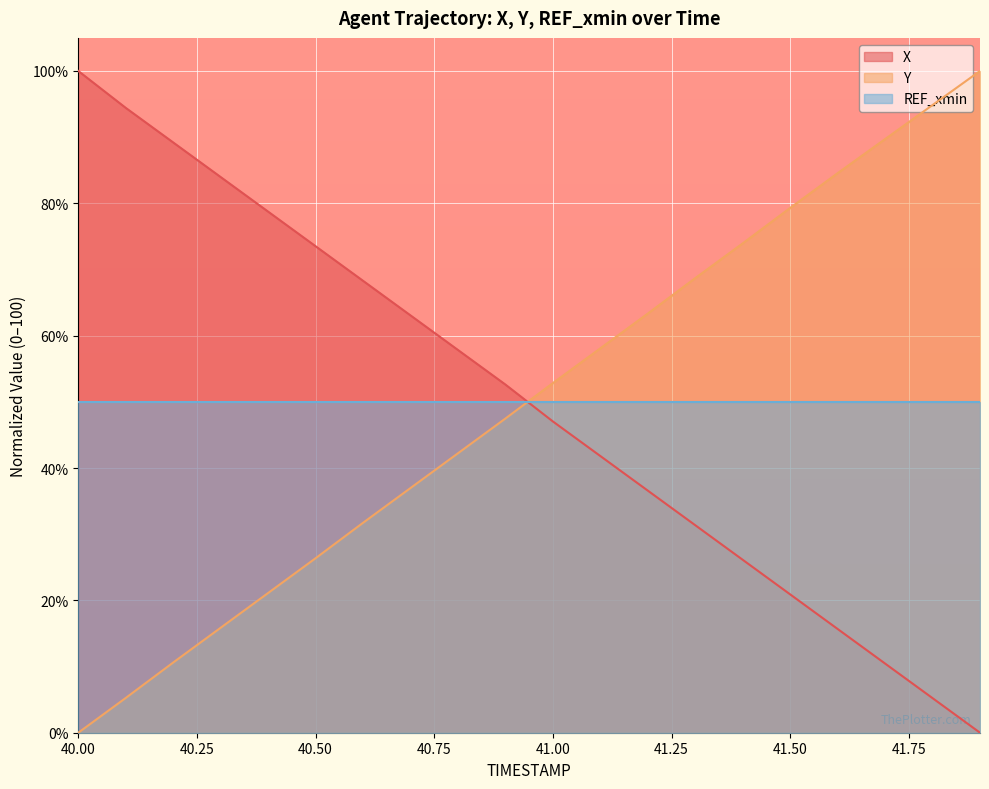

What is the highest value of the REF_xmin series?

50.0